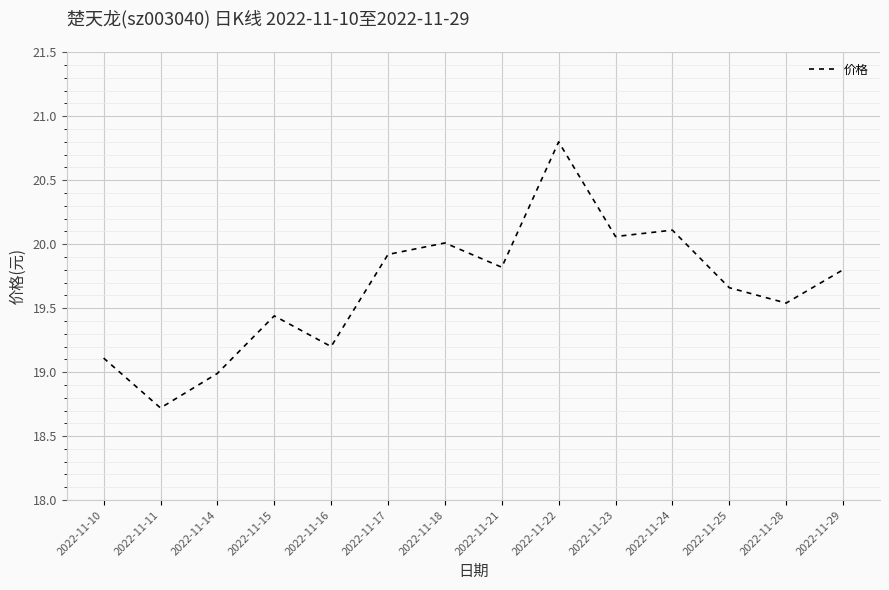

What is the difference between the maximum and minimum values?

2.1